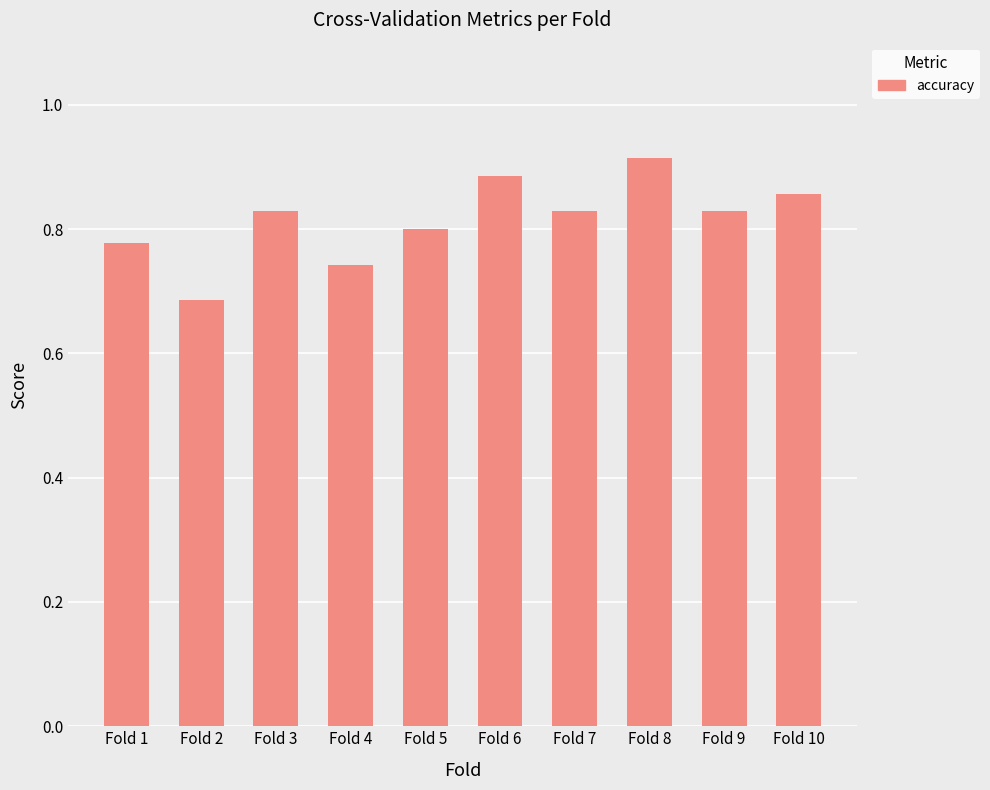

At which category does the chart reach its minimum across all series?

Fold 2